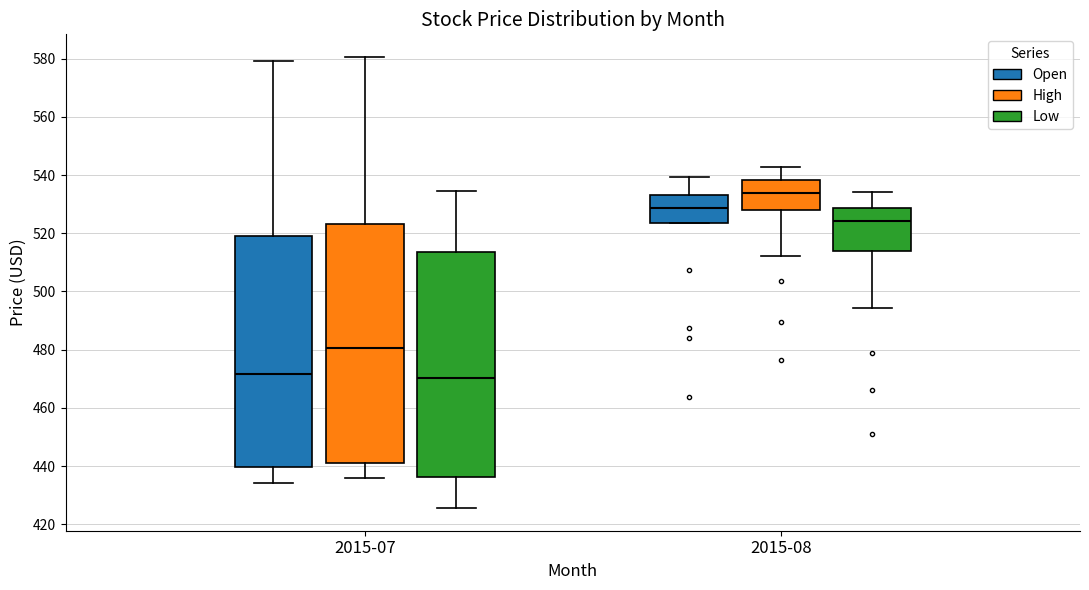

Where is the upper edge of the box for 2015-08 (Open) on the y-axis? The values are not printed on the chart, so give them approximately, as read against the axis.

534